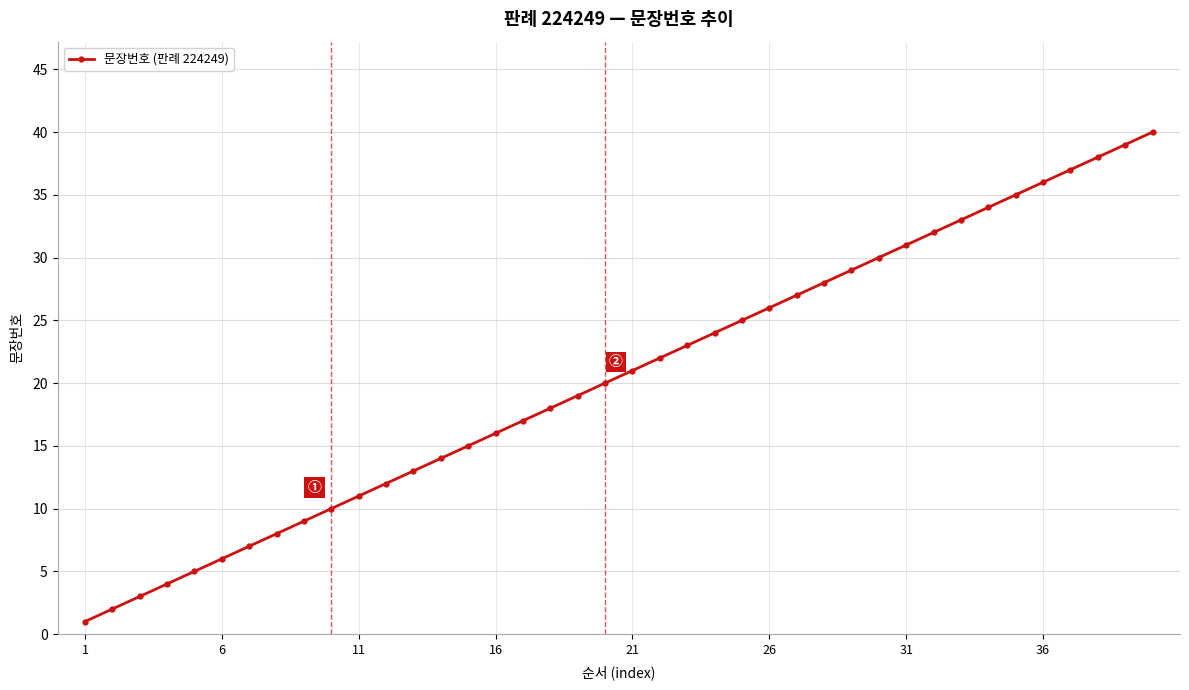

What is the greatest value displayed?

40